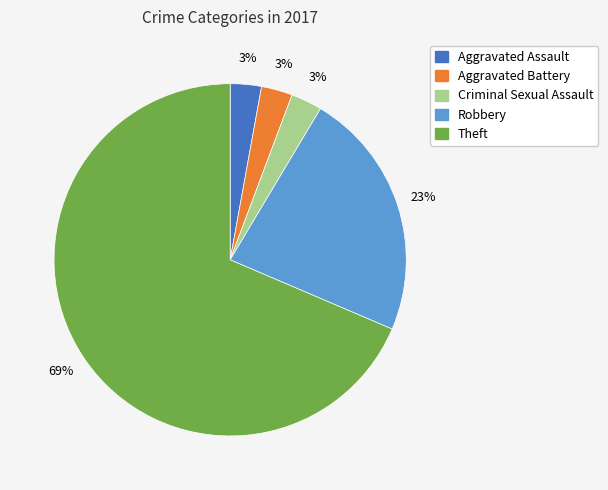

Does any single category account for the majority?

Yes